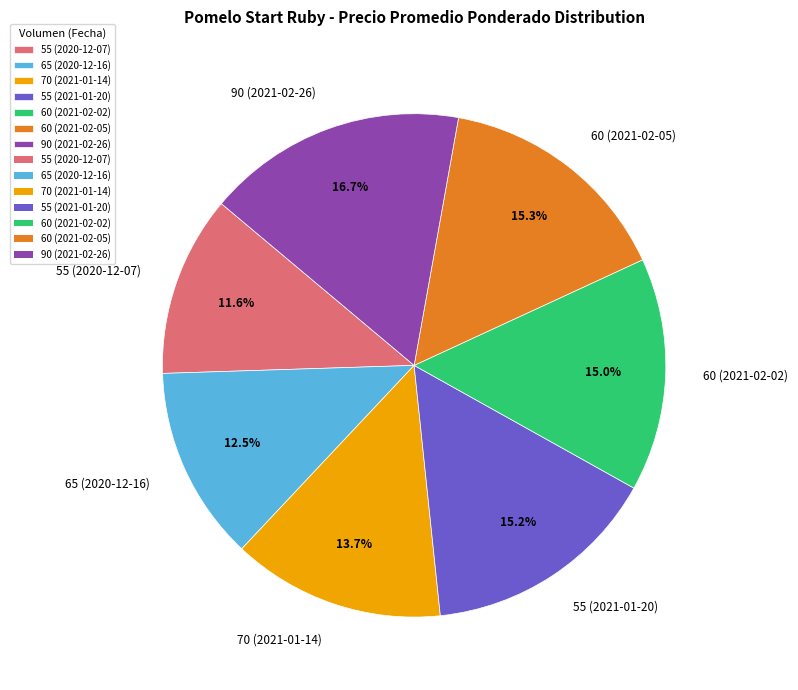

What is the ratio of the value at 90 (2021-02-26) to the value at 60 (2021-02-05)?

1.1